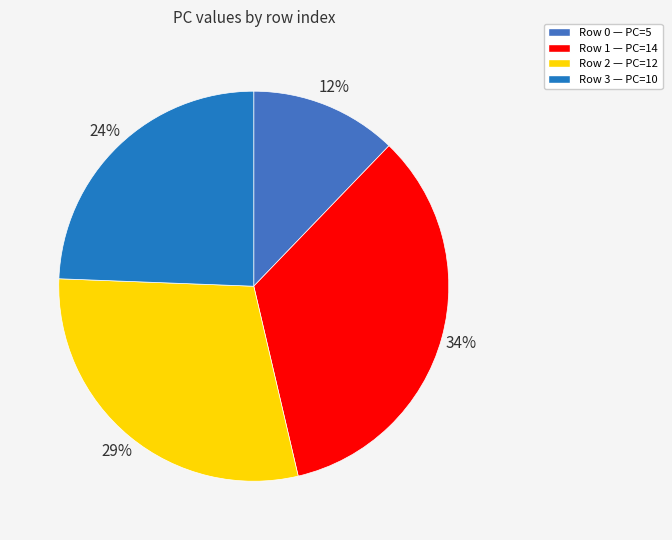

True or false: Row 0 accounts for 1% of the total.

False